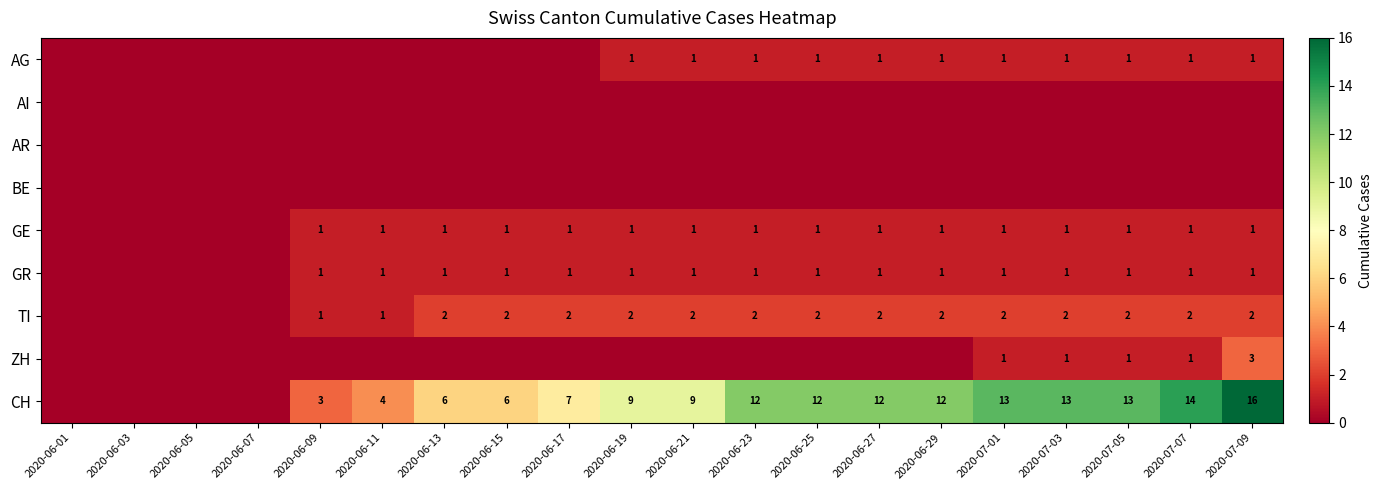

Is it true that GE equals 0 at 2020-07-01?

False